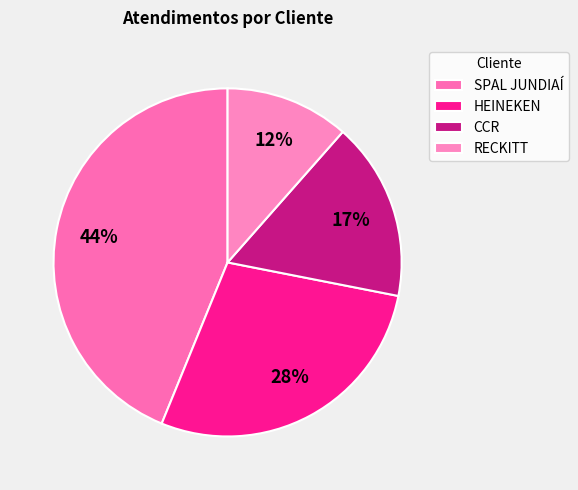

How many slices are in this pie chart?

4